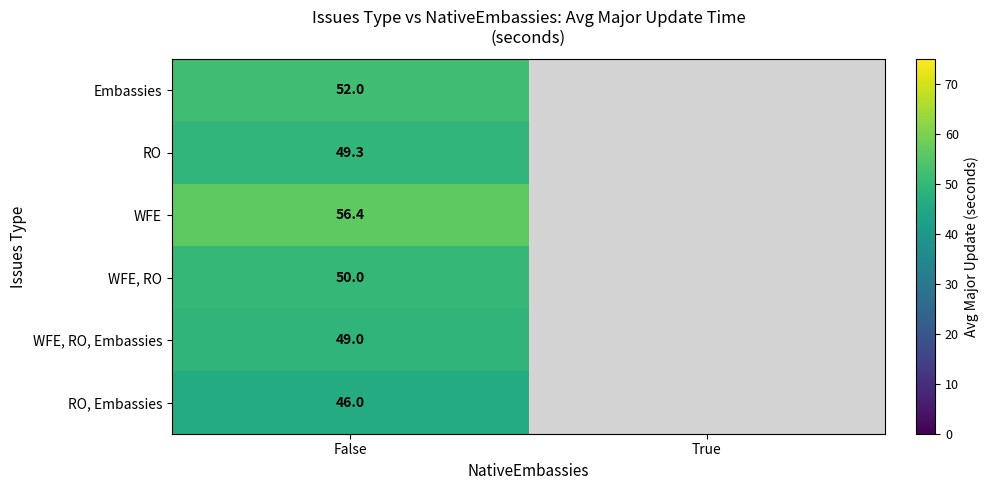

At False, list the series in order from largest to smallest.

WFE, Embassies, WFE, RO, RO, WFE, RO, Embassies, RO, Embassies